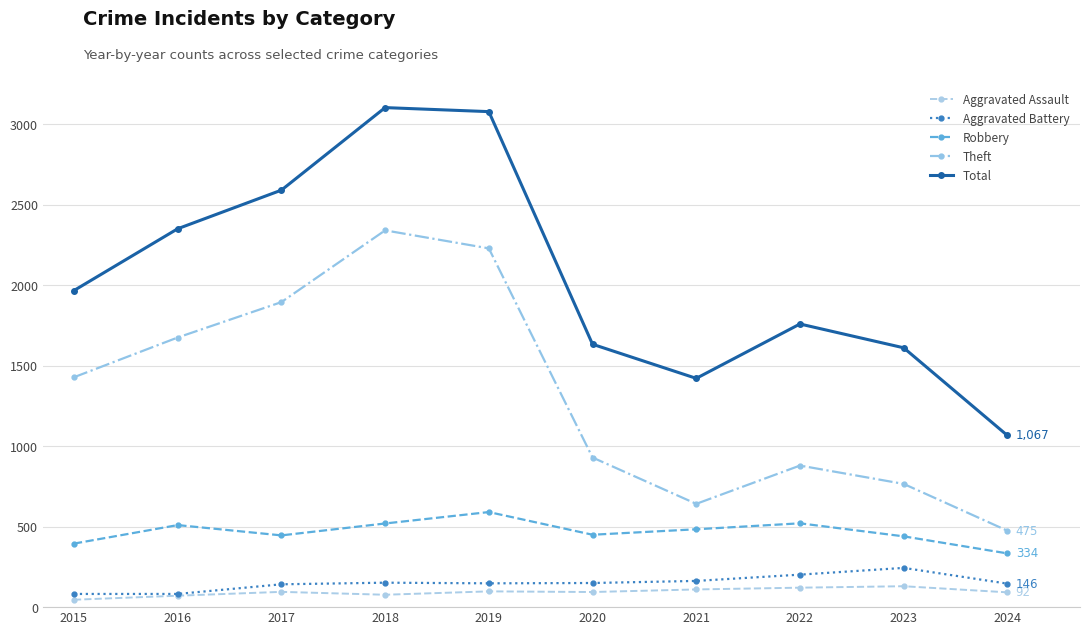

Between 2016 and 2019, which series saw the biggest shift?

Total